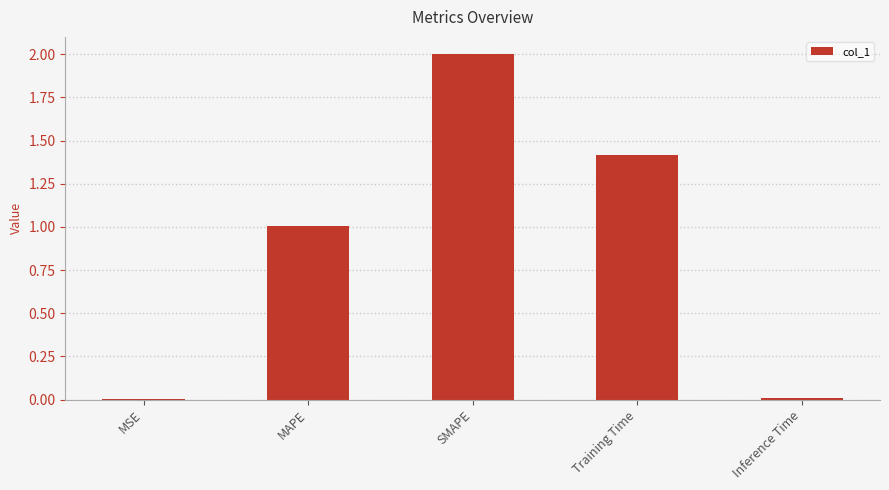

What is the approximate value at SMAPE?

2.0